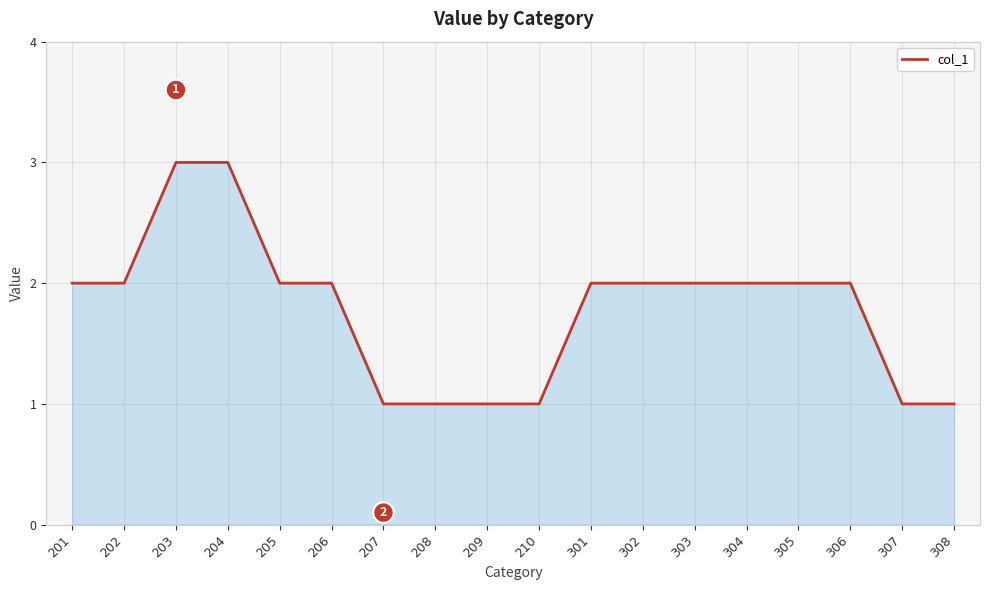

Reading left to right, extract all data points from this chart.

2	2	3	3	2	2	1	1	1	1	2	2	2	2	2	2	1	1